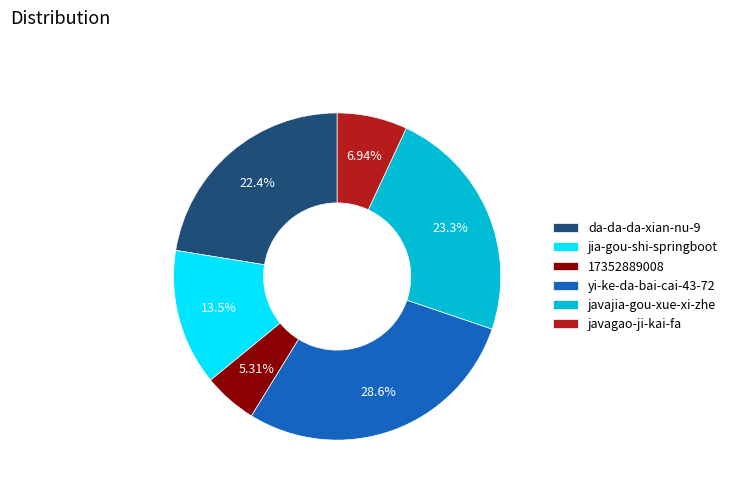

To the nearest percent, what is the average slice percentage?

17%